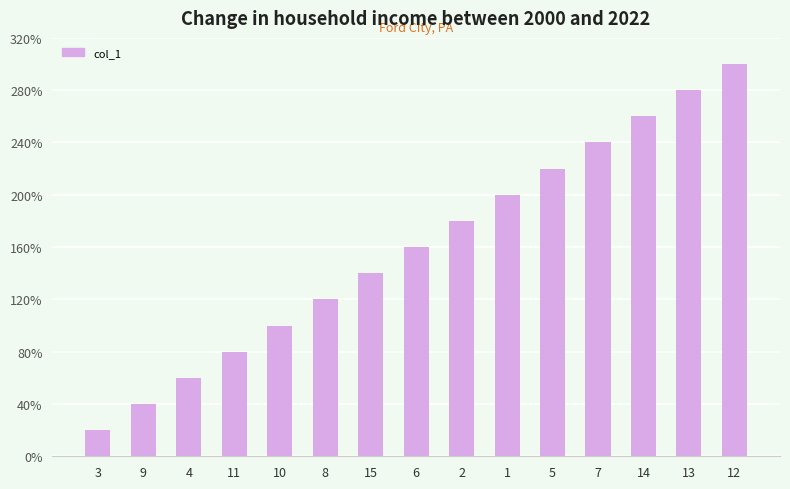

Between 1 and 5, which is larger?

5